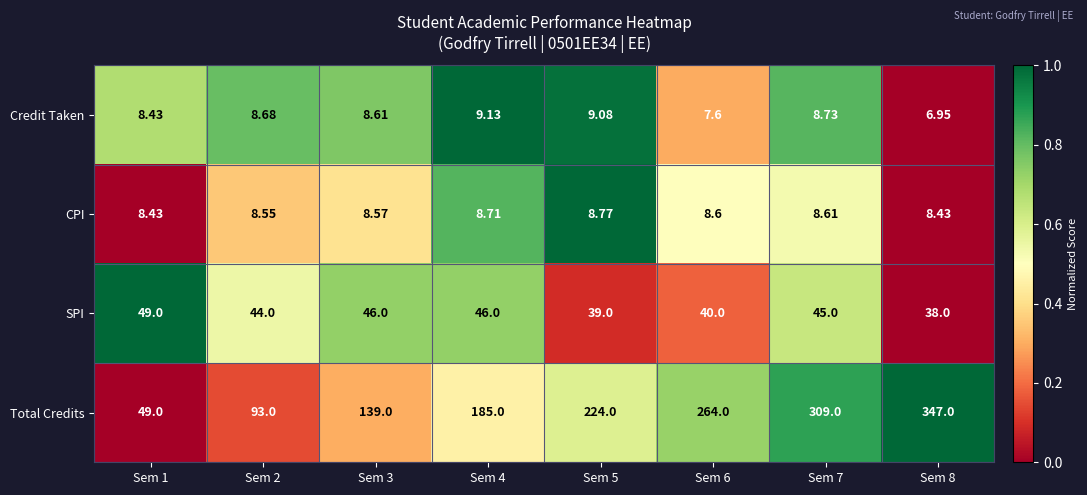

Between Sem 4 and Sem 6, which series saw the biggest shift?

Total Credits